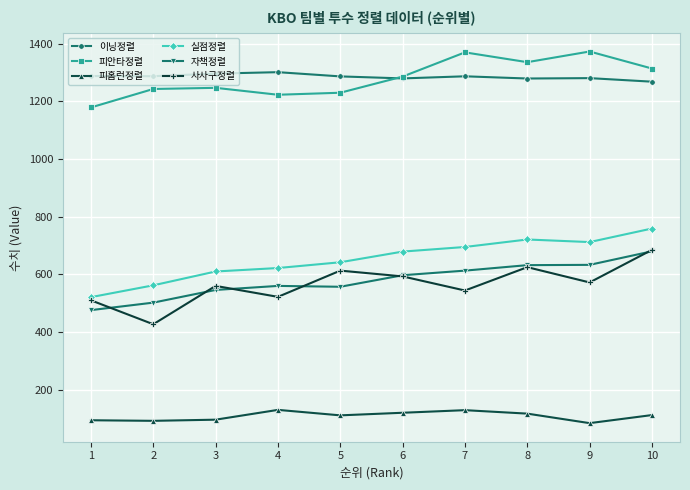

In 사사구정렬, how many points are higher than both neighbors (excluding endpoints)?

3